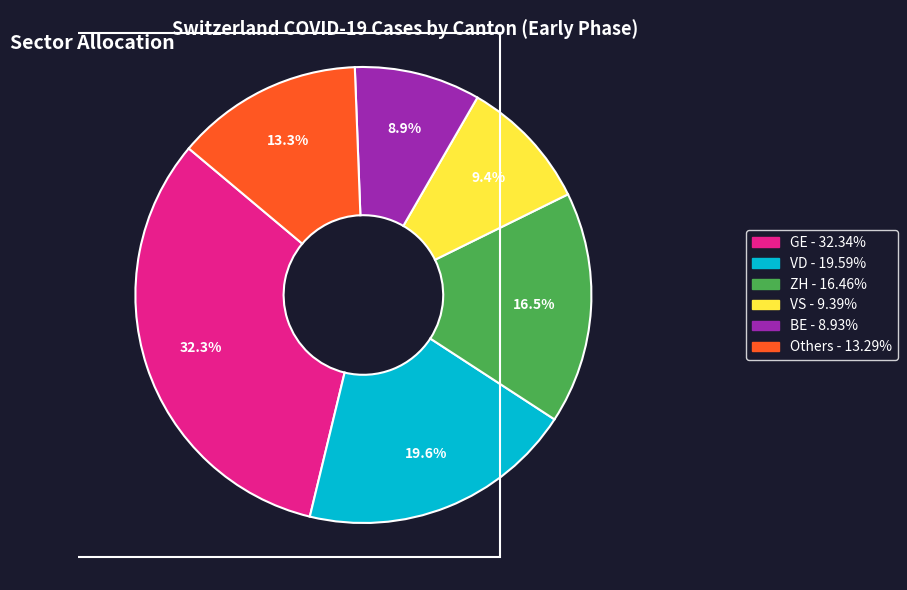

Is there any slice that represents more than half of the pie?

No